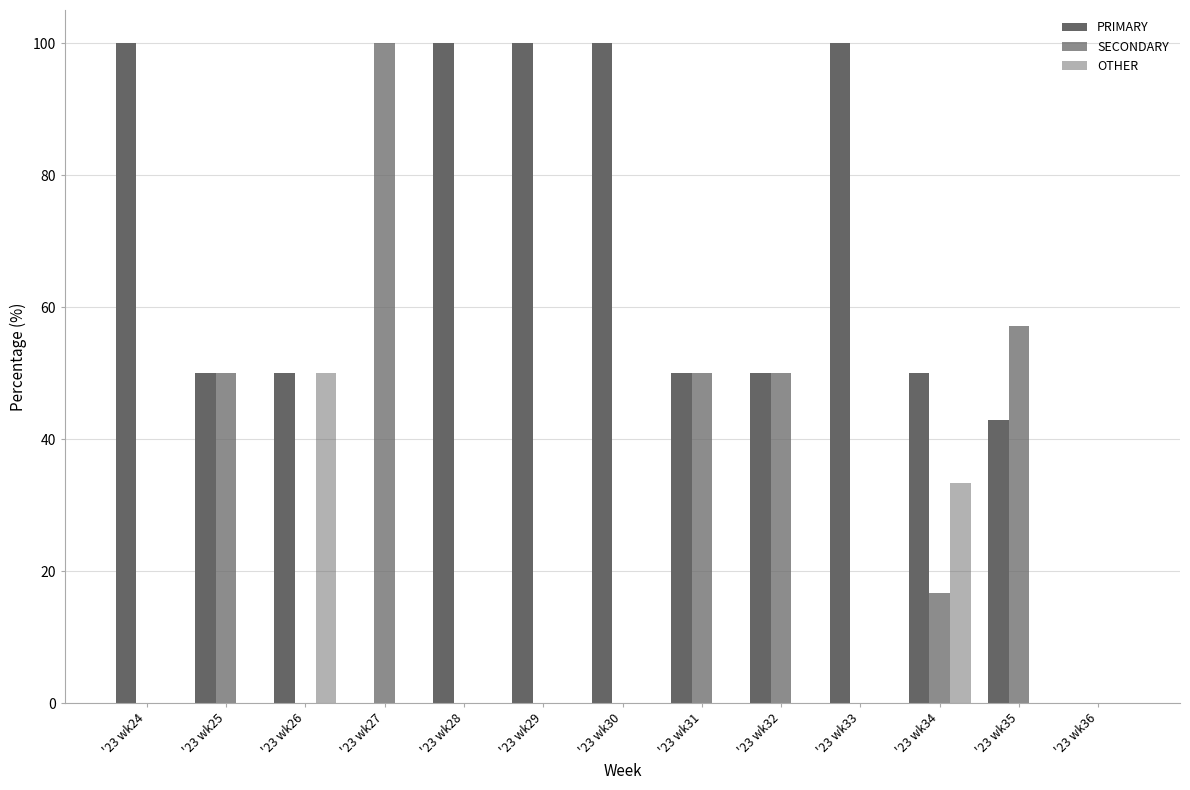

At which category is the sum across all series the highest?

'23 wk34